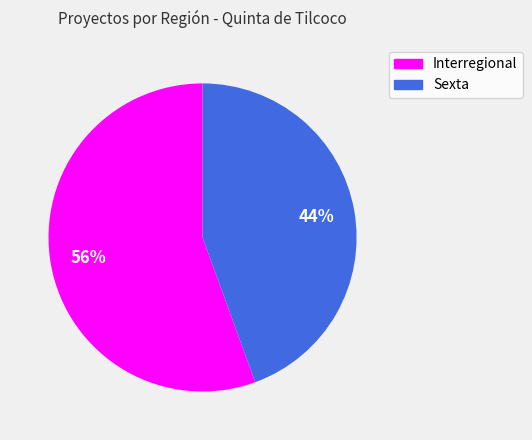

To the nearest percent, what is the average slice percentage?

50%